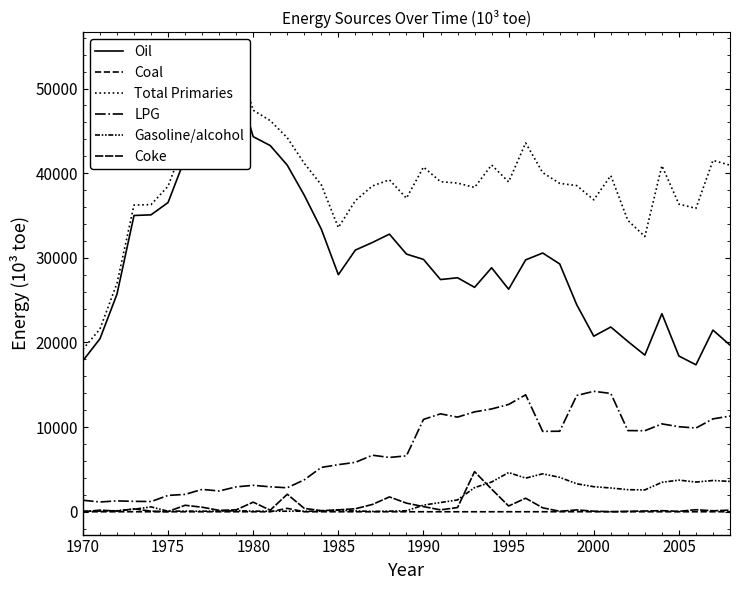

Reading right to left, transcribe all the data shown in this chart.

Oil: 19684.0	21461.7	17361.0	18398.1	23400.9	18507.3	20123.4	21824.7	20739.2	24454.5	29276.6	30567.5	29754.8	26291.1	28825.1	26510.9	27644.6	27430.7	29812.3	30439.9	32796.4	31810.5	30915.1	28007.8	33387.3	37389.5	40944.0	43263.2	44311.2	51000.4	45810.7	41477.2	41767.4	36528.5	35077.2	35000.2	25706.2	20434.6	17845.0
Coal: 0.0	0.0	0.0	0.0	0.0	0.0	0.0	0.0	3.8	3.8	3.8	0.6	1.6	0.9	0.0	0.0	0.0	0.0	0.0	0.0	0.0	0.0	0.0	0.0	0.0	0.0	402.8	0.0	0.0	0.0	0.0	0.0	0.0	0.0	0.0	0.0	0.0	0.0	0.0
Total Primaries: 40947.4	41505.2	35843.9	36341.9	40881.8	32513.8	34425.0	39715.0	36849.7	38530.5	38793.6	40062.9	43569.6	38968.8	40969.0	38311.4	38825.8	38997.8	40721.4	37043.5	39213.4	38488.8	36751.3	33572.4	38624.9	41163.5	44181.3	46211.0	47432.6	53940.6	48262.8	44120.8	43816.5	38459.4	36283.6	36230.8	26990.0	21590.5	19203.5
LPG: 11302.0	10972.1	9889.9	10045.5	10381.9	9570.2	9589.9	13977.8	14229.4	13732.6	9513.2	9494.8	13813.3	12676.8	12143.9	11800.5	11181.1	11567.1	10909.1	6603.6	6417.0	6678.3	5836.2	5564.6	5237.6	3774.0	2834.5	2947.8	3121.4	2940.2	2452.2	2643.7	2049.1	1930.9	1206.4	1230.6	1283.8	1155.9	1358.5
Gasoline/alcohol: 3581.9	3691.2	3507.5	3736.8	3478.2	2580.2	2606.0	2808.1	2960.2	3303.3	4065.5	4480.9	3972.2	4632.6	3512.8	2848.6	1397.2	1090.4	783.0	116.3	73.0	39.4	96.3	186.8	62.0	66.2	63.6	64.3	74.7	118.7	67.8	68.5	77.6	61.5	575.3	297.4	126.0	83.9	72.7
Coke: 189.7	111.8	240.8	50.6	124.1	90.3	57.3	11.9	64.9	217.7	56.8	464.5	1598.4	680.5	2673.0	4740.6	498.1	221.6	608.2	1017.9	1752.1	861.2	355.0	224.0	130.0	399.6	2067.2	185.6	1133.5	227.4	165.4	536.6	765.9	23.0	69.0	338.7	80.1	192.0	0.0